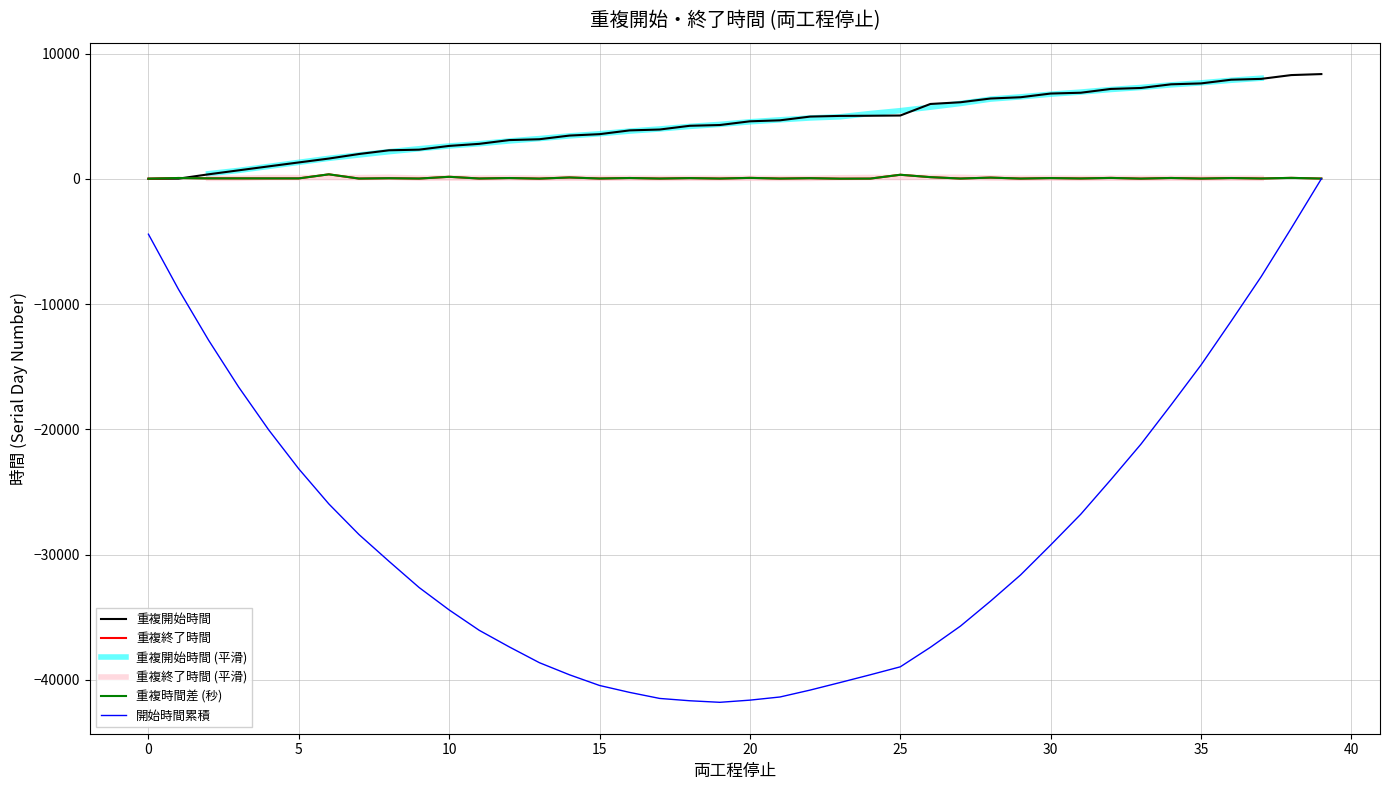

Reading left to right, what are all the values shown in this chart?

0.0	15.0	361.0	679.0	995.0	1309.0	1619.0	1981.0	2278.0	2330.0	2628.0	2793.0	3094.0	3161.0	3454.0	3566.0	3868.0	3937.0	4235.0	4296.0	4593.0	4672.0	4970.0	5025.0	5037.0	5056.0	5977.0	6114.0	6413.0	6514.0	6810.0	6874.0	7178.0	7254.0	7547.0	7619.0	7914.0	7981.0	8284.0	8364.0